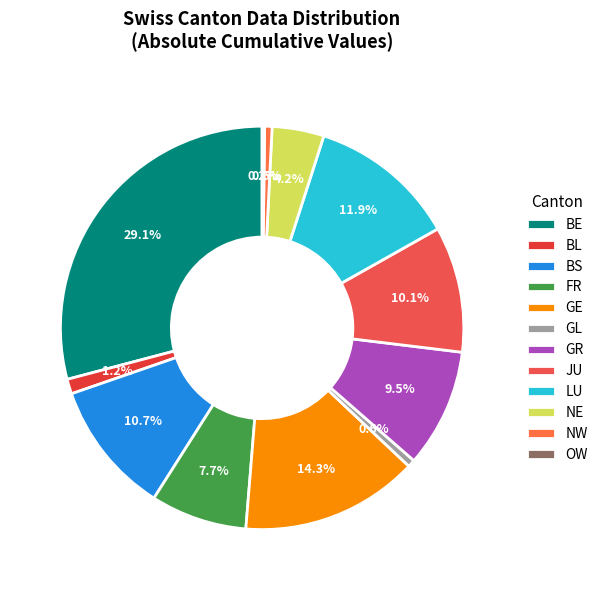

To the nearest percent, what is the difference between the largest and smallest slice percentages?

29%